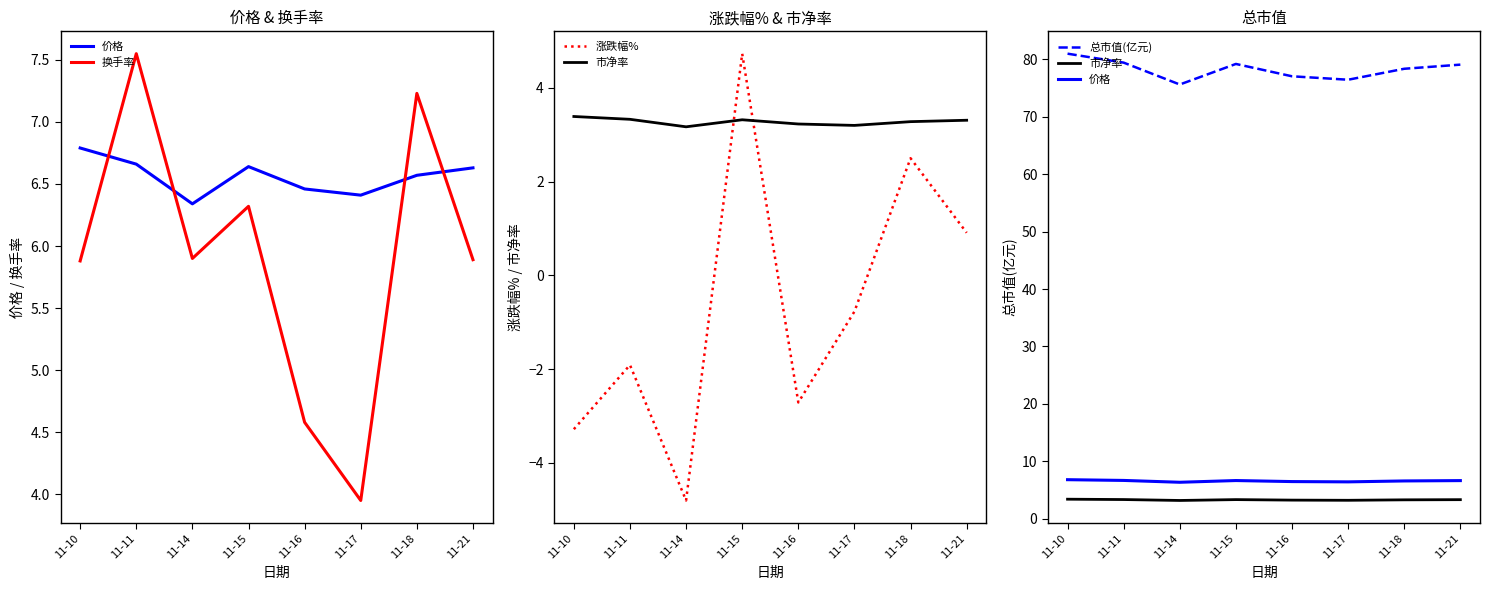

What are all the series names shown in the legend?

价格, 换手率, 涨跌幅%, 市净率, 总市值(亿元)